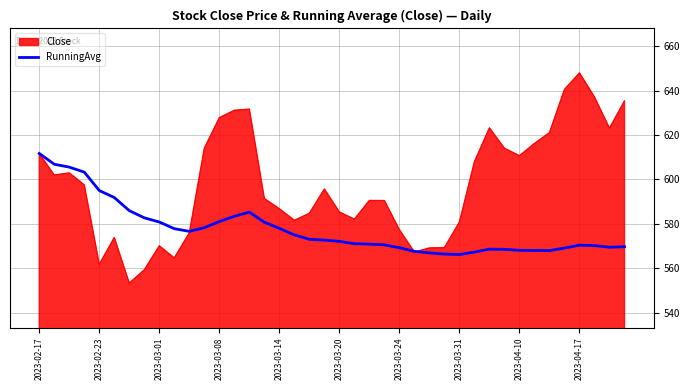

What is the minimum value for RunningAvg?

566.1